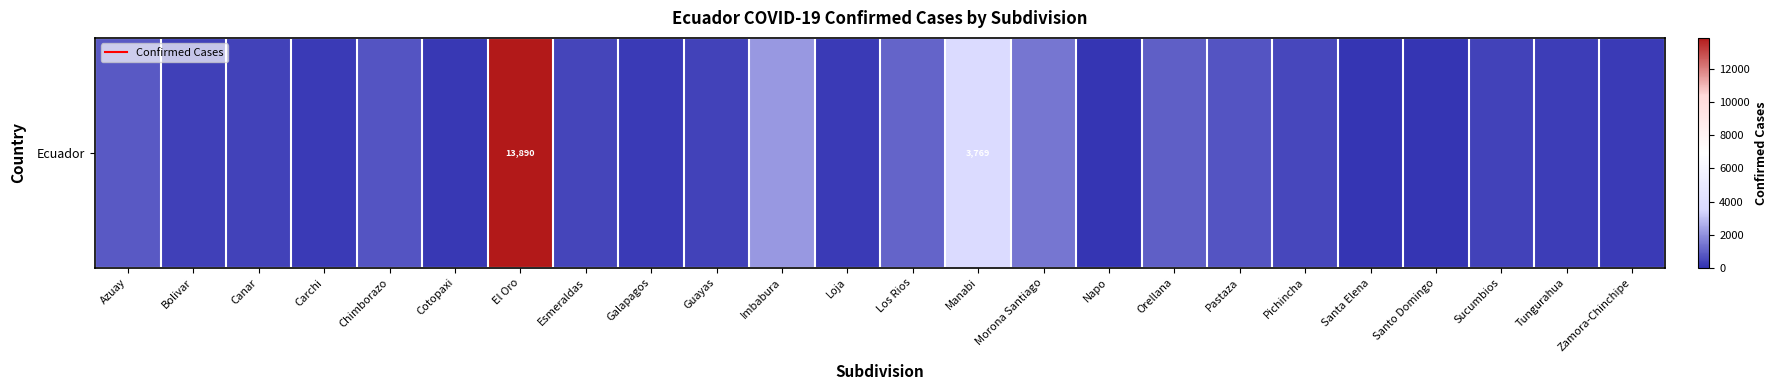

Rank the categories by value from lowest to highest.

Santo Domingo, Napo, Santa Elena, Cotopaxi, Zamora-Chinchipe, Carchi, Galapagos, Loja, Tungurahua, Bolivar, Canar, Guayas, Sucumbios, Esmeraldas, Pichincha, Chimborazo, Pastaza, Azuay, Orellana, Los Rios, Morona Santiago, Imbabura, Manabi, El Oro